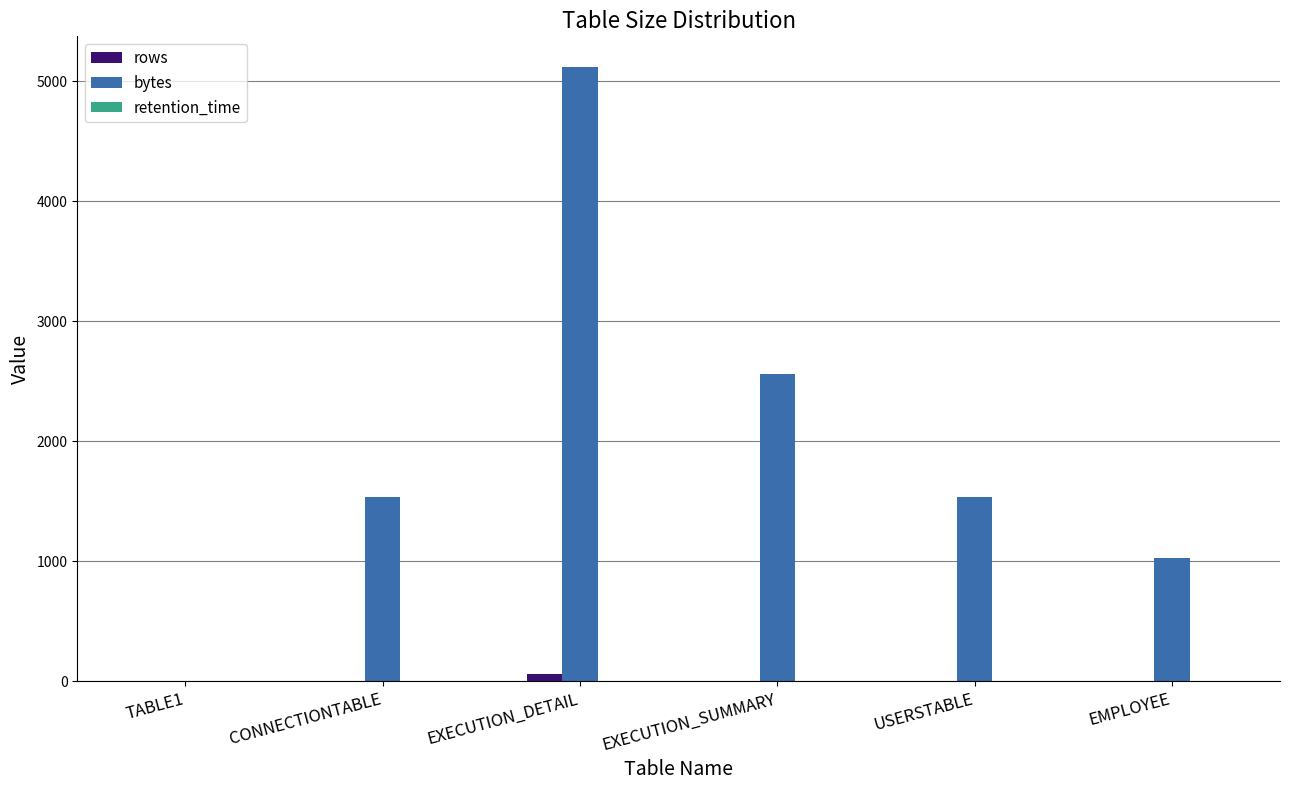

Which series changed the most between TABLE1 and CONNECTIONTABLE?

bytes